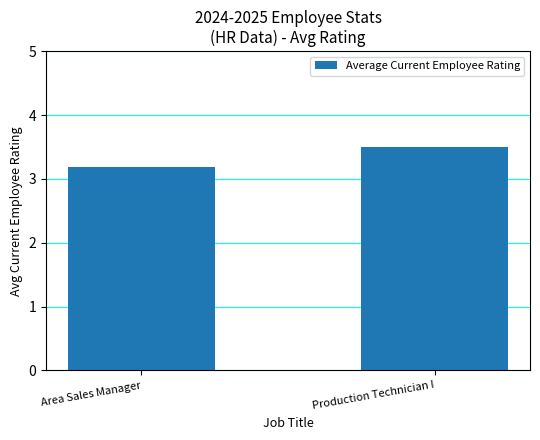

How many bars are there in total?

2